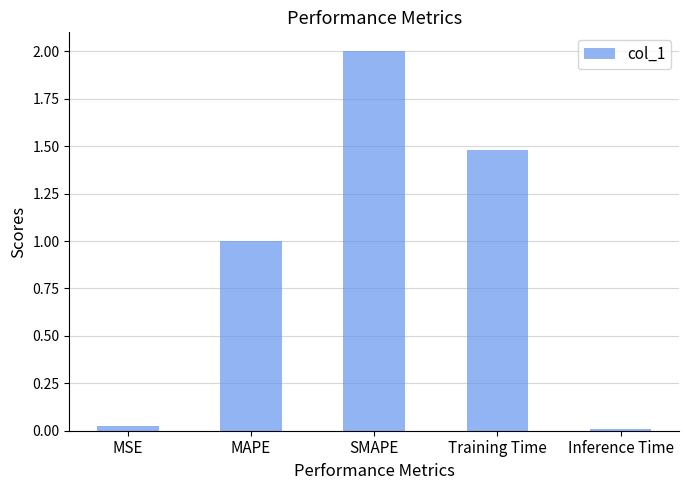

List the labels in order of value, largest first.

SMAPE, Training Time, MAPE, MSE, Inference Time